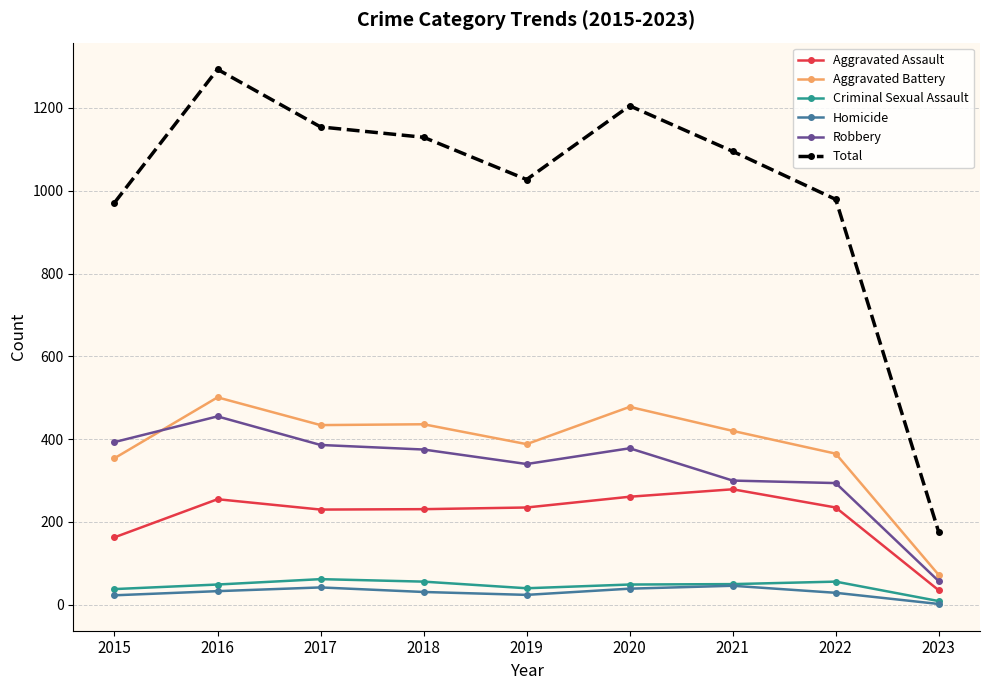

Is the value of Robbery at 2016 greater than the value of Aggravated Assault at 2023?

Yes